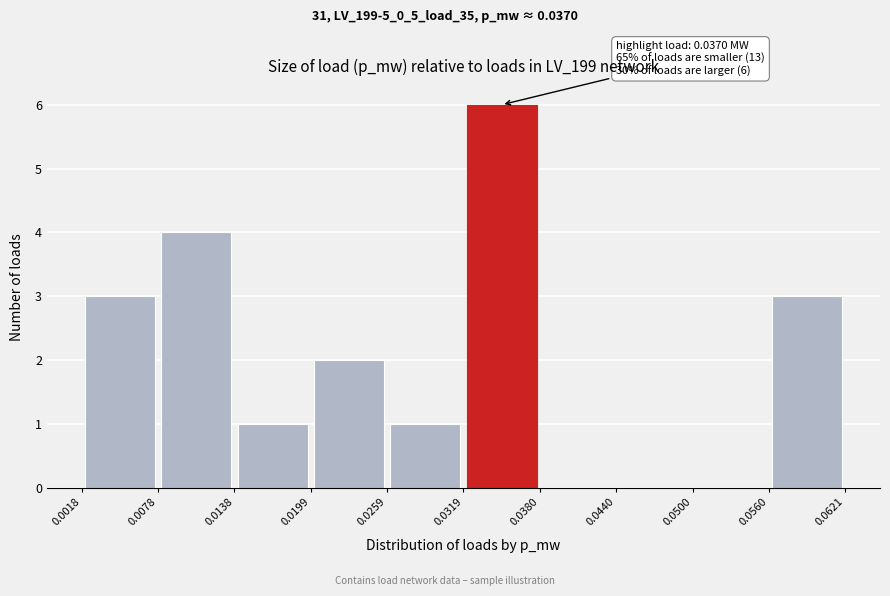

Over which range of the x-axis is the bar tallest?

0.0319 to 0.0380